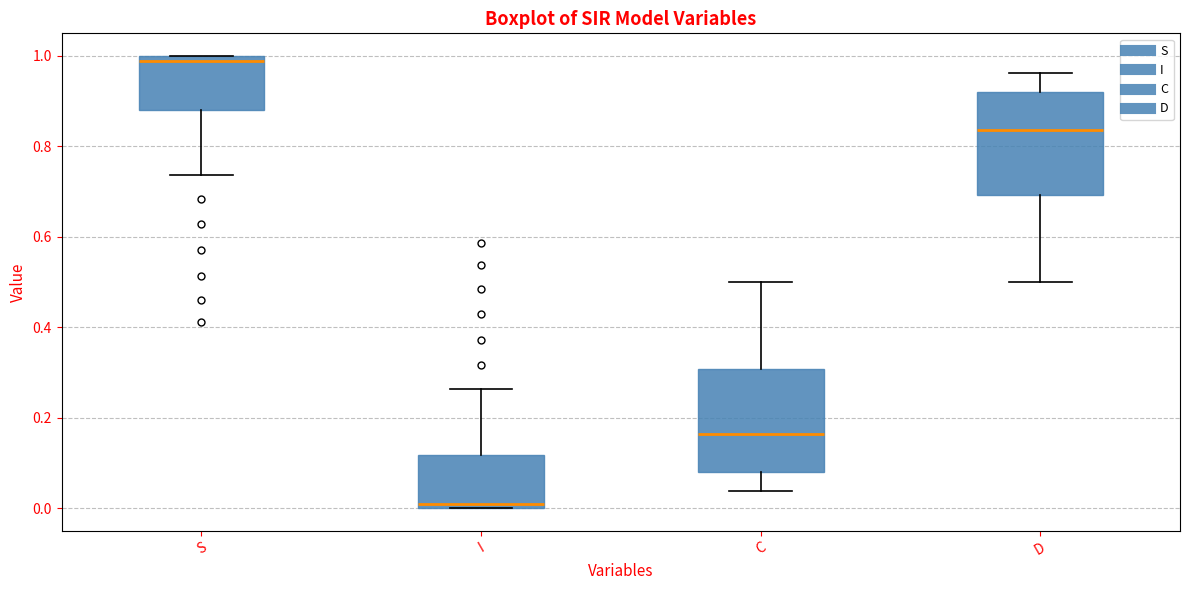

Reading left to right, read every box against the y-axis: the position of its median line, the range the box covers, and the ends of its whiskers. The values are not printed on the chart, so give them approximately, as read against the axis.

S: median 0.98, box 0.88 to 1.00, whiskers 0.74 to 1.00
I: median 0.02, box 0.00 to 0.12, whiskers 0.00 to 0.26
C: median 0.16, box 0.08 to 0.30, whiskers 0.04 to 0.50
D: median 0.84, box 0.70 to 0.92, whiskers 0.50 to 0.96